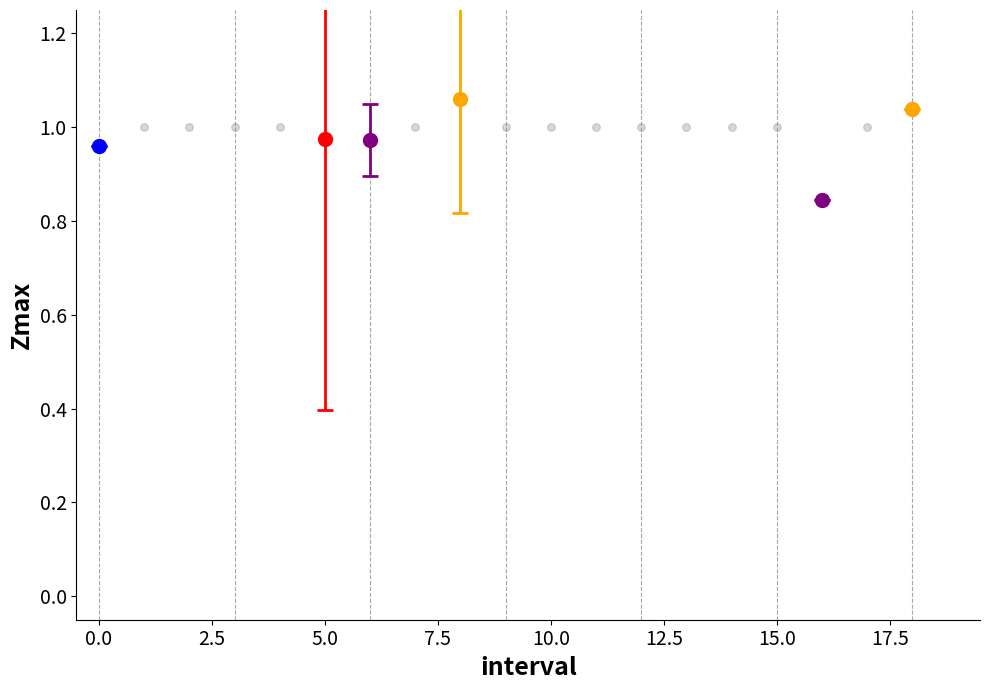

Count the number of points in this scatter plot.

19